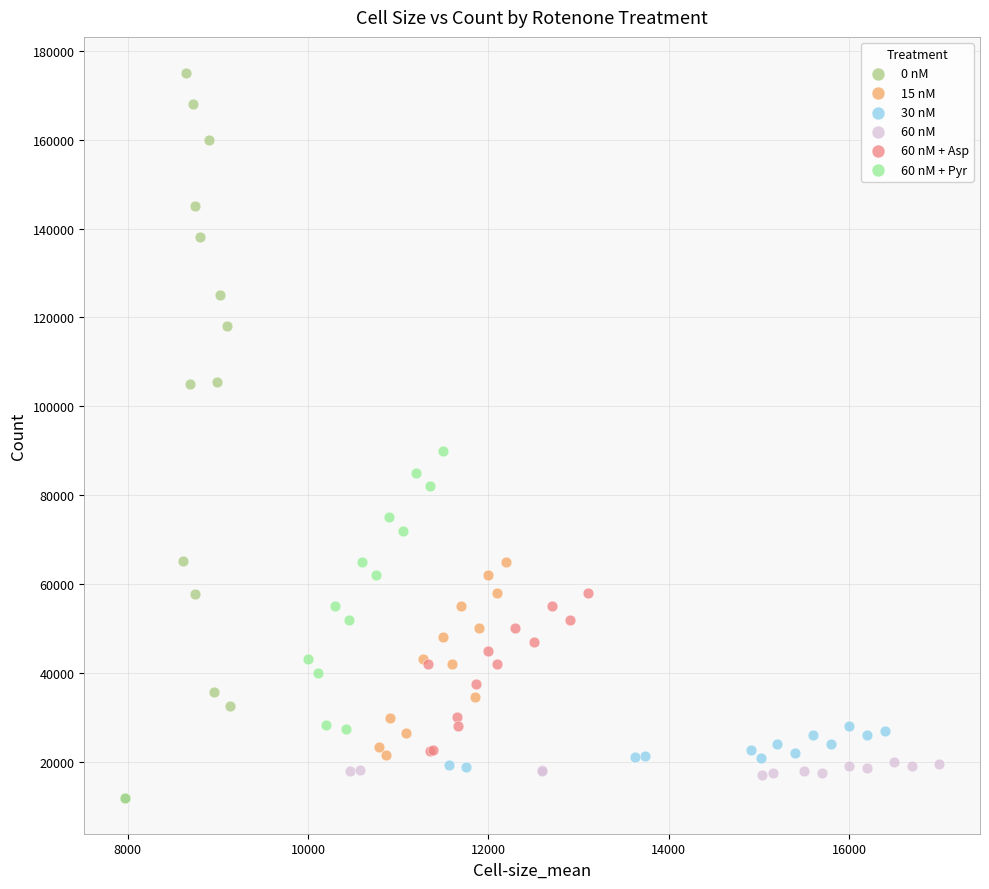

What are all the series names shown in the legend?

0 nM, 15 nM, 30 nM, 60 nM, 60 nM + Asp, 60 nM + Pyr